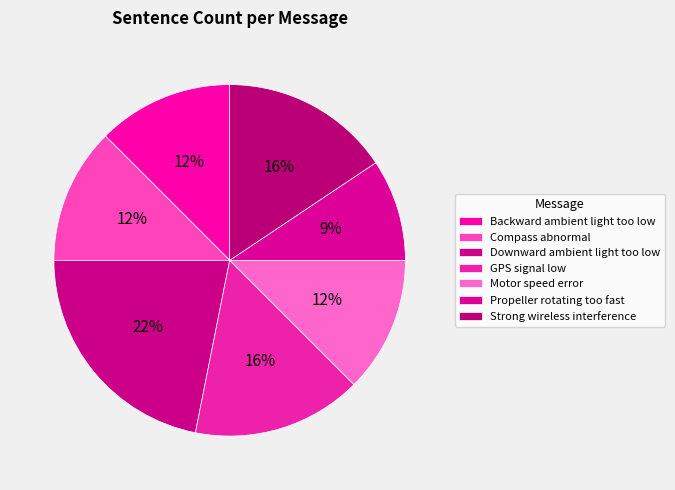

Approximately how many times larger is the value at Motor speed error compared to GPS signal low?

0.8